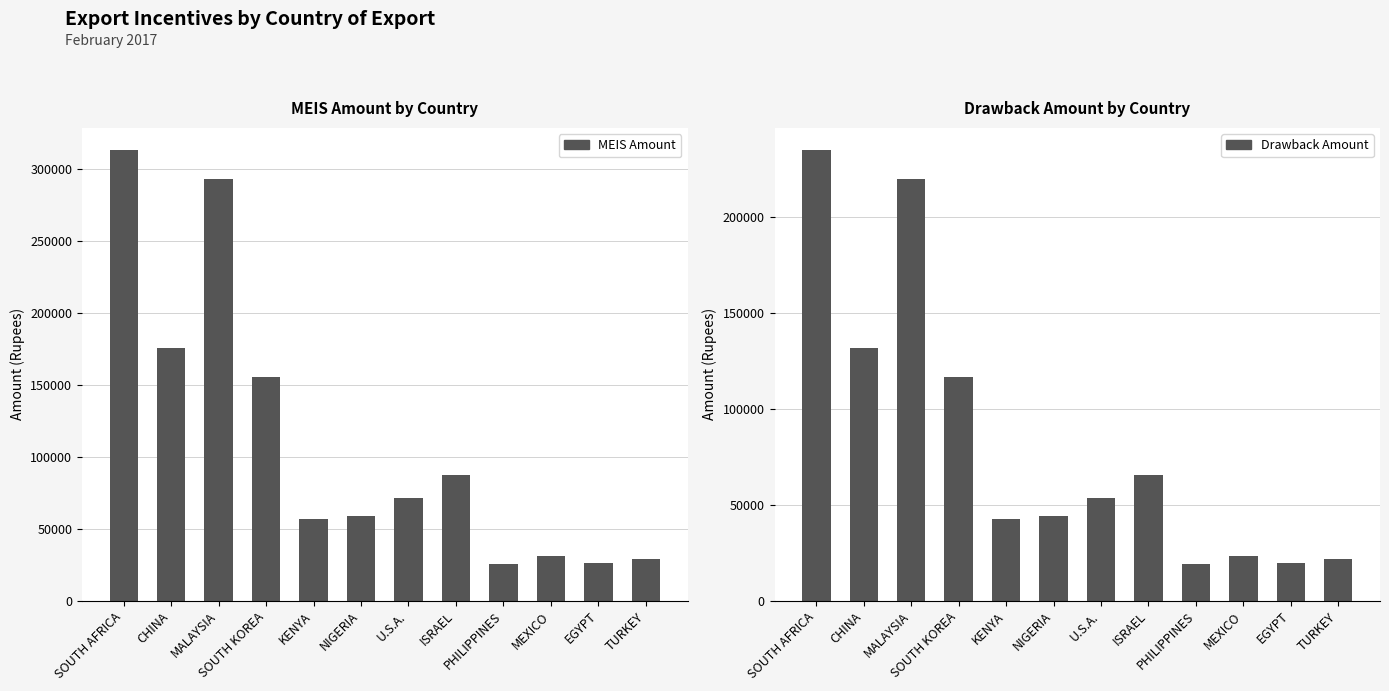

What is the label of the 2nd bar from the right?

EGYPT